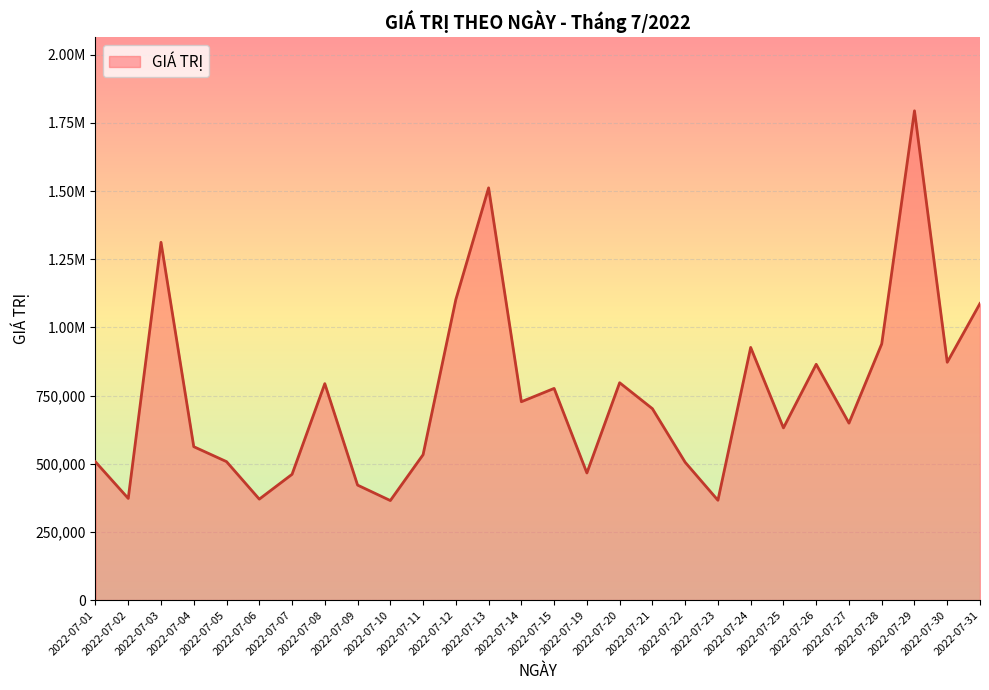

What is the greatest value displayed?

1794520